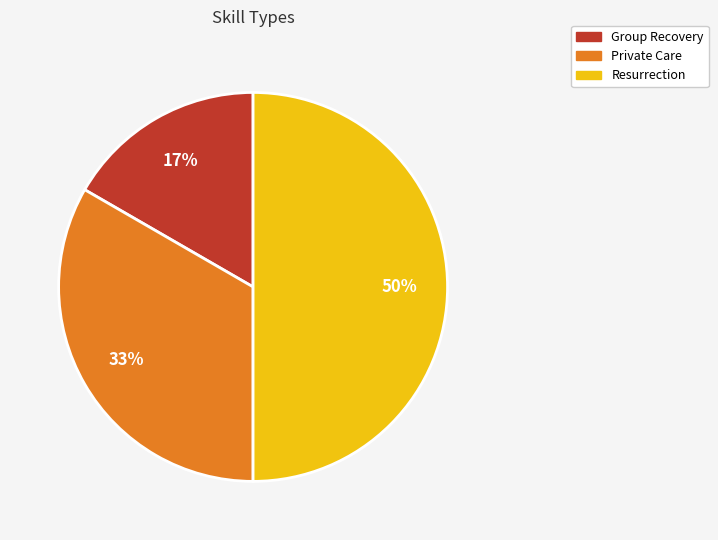

Do Resurrection and Private Care together represent more than half of the pie?

Yes